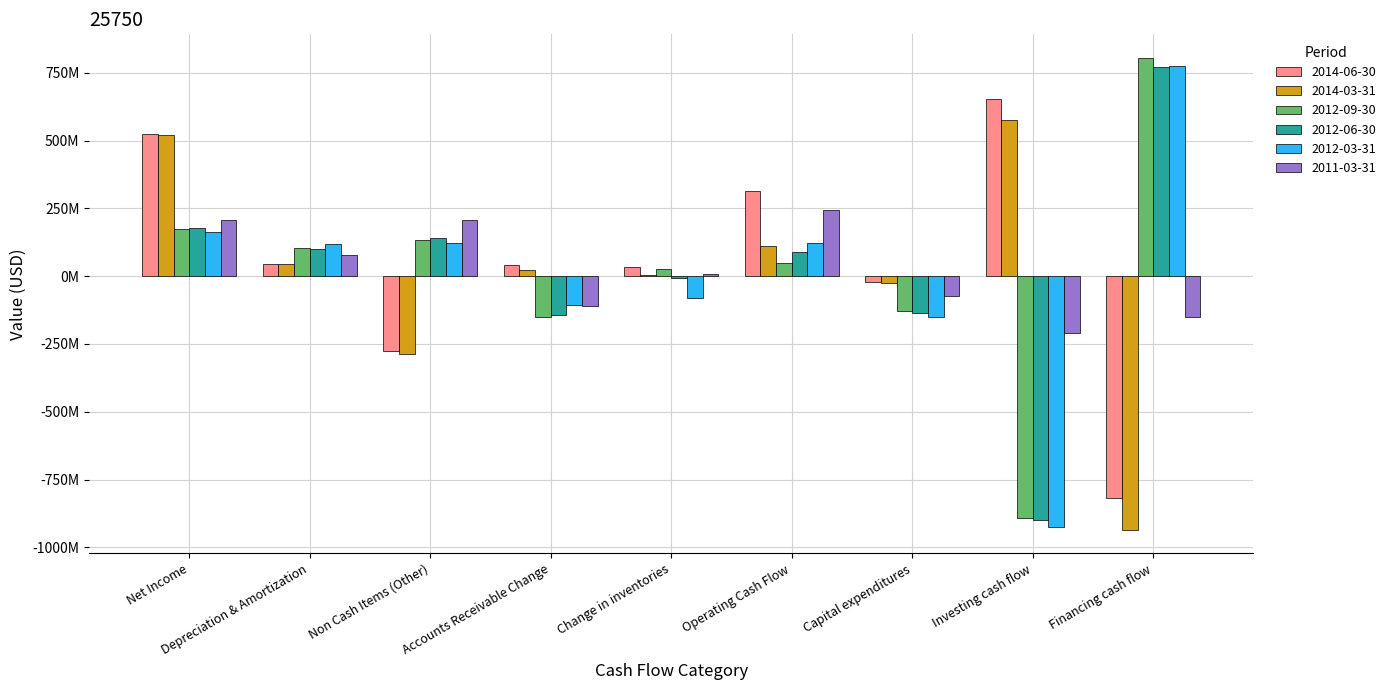

At which category does the chart reach its minimum across all series?

Financing cash flow